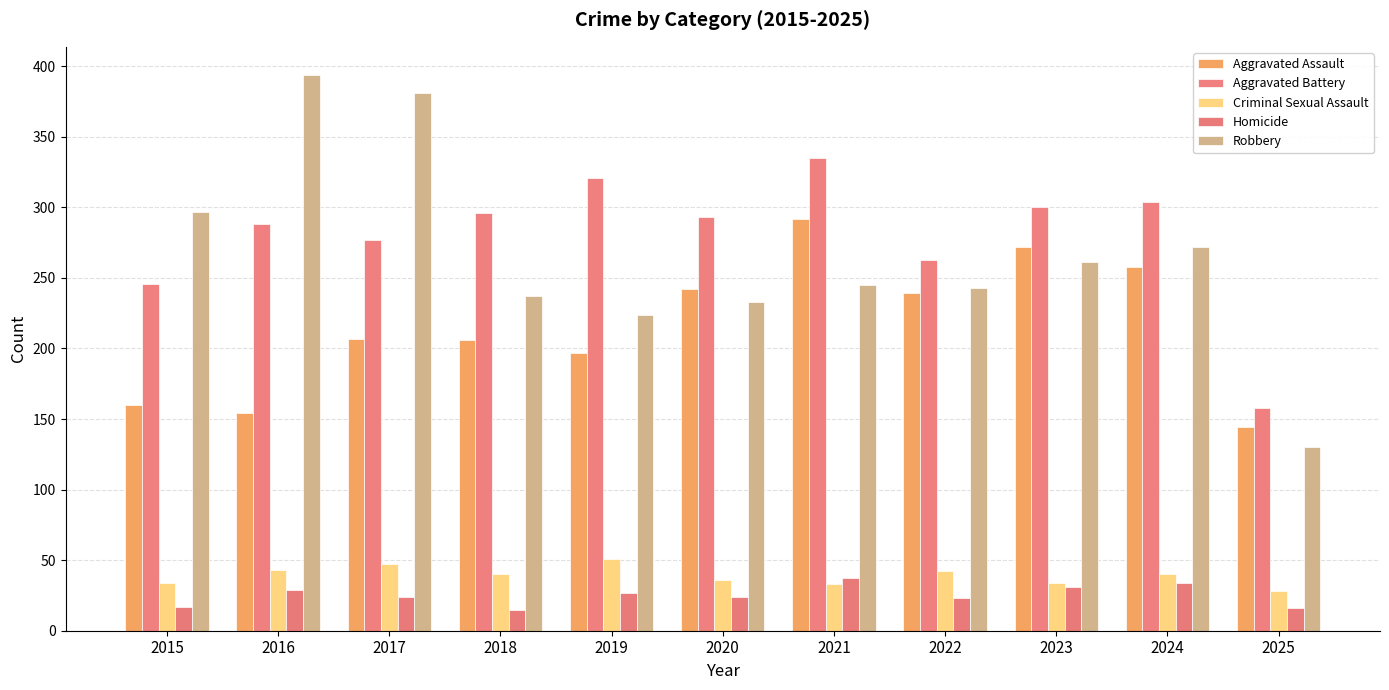

What is the difference between the maximum and minimum values in the Aggravated Battery series?

177